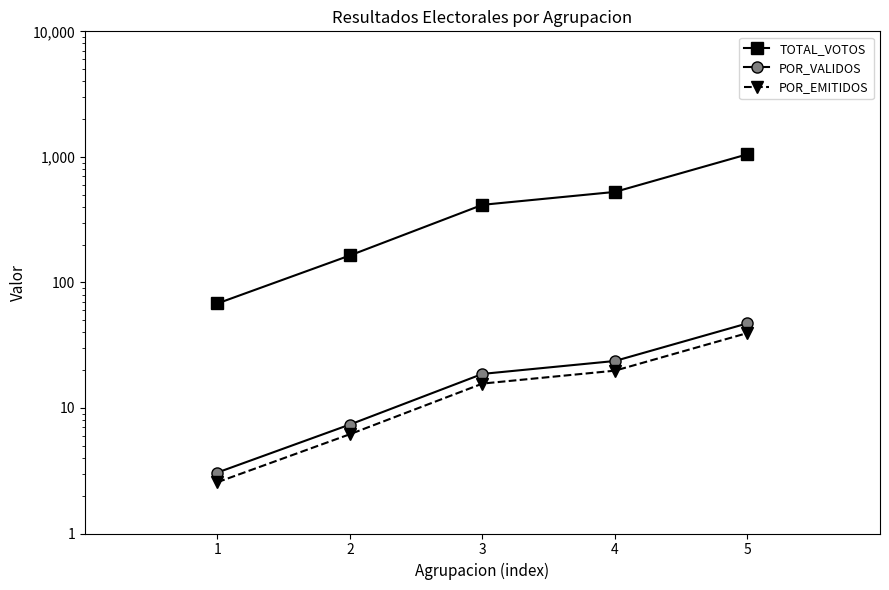

Reading left to right, transcribe all the data shown in this chart.

TOTAL_VOTOS: 68.0	164.0	415.0	526.0	1049.0
POR_VALIDOS: 3.1	7.4	18.7	23.7	47.2
POR_EMITIDOS: 2.6	6.2	15.6	19.8	39.5